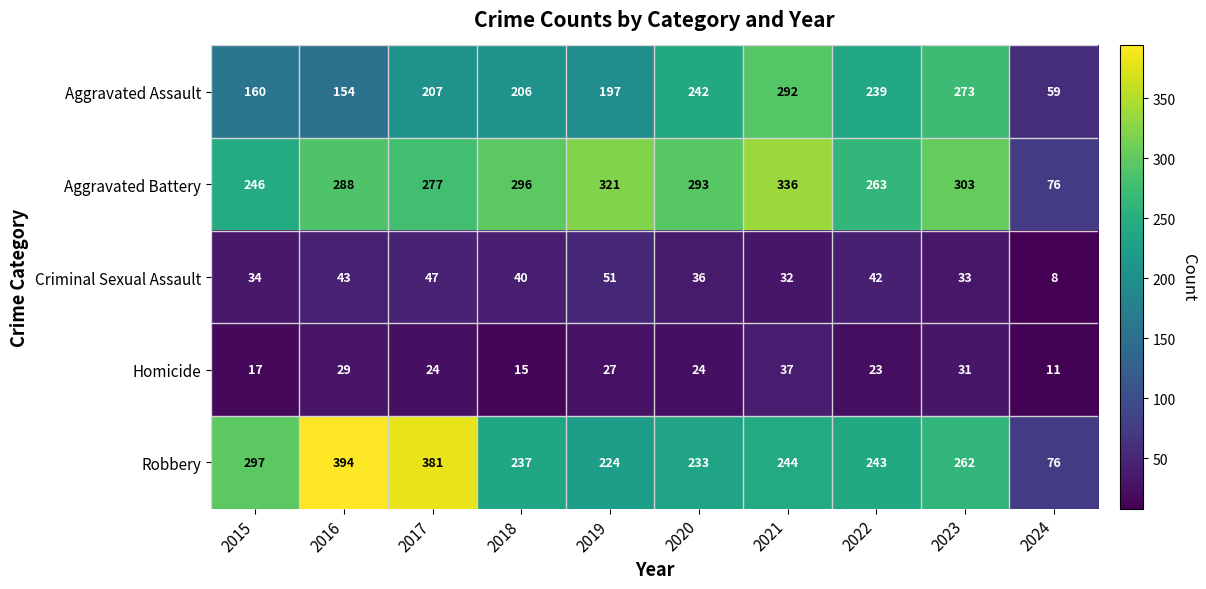

The value of Aggravated Battery at 2020 is 397. True or false?

False